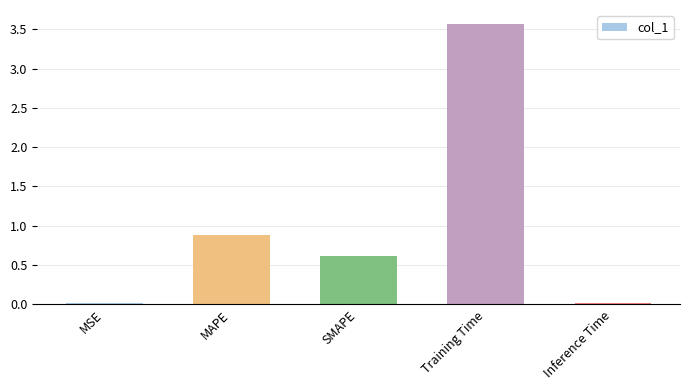

What is the greatest value displayed?

3.6